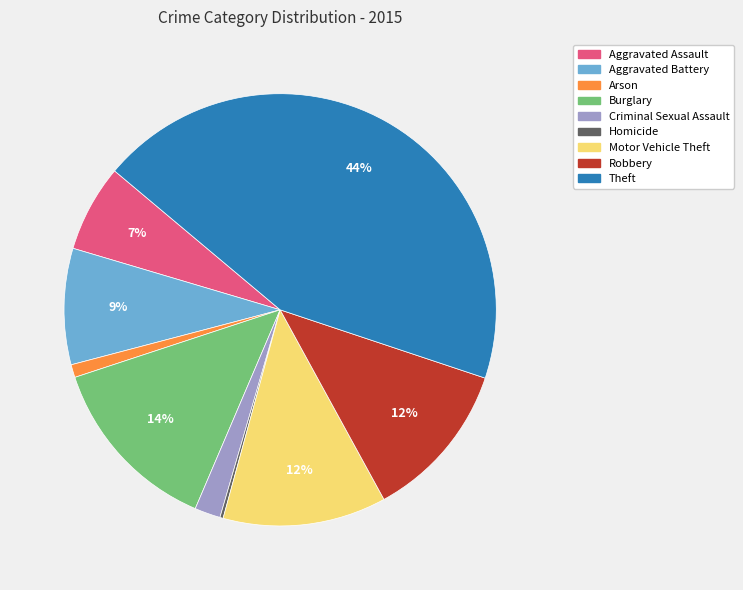

To the nearest percent, what is the difference between the largest and smallest slice percentages?

44%